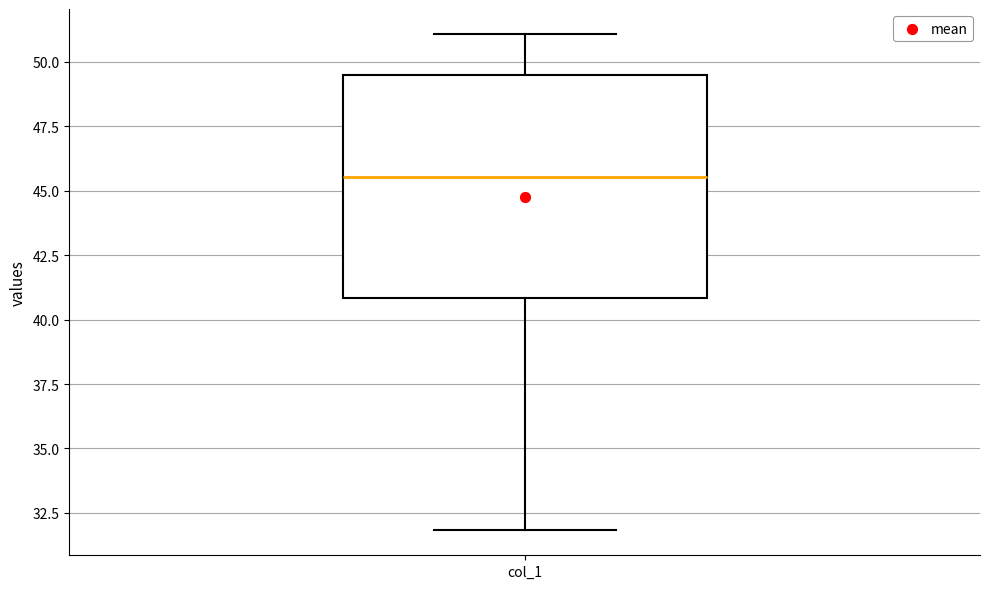

Transcribe this box plot: give where the median line is, the range the box spans, and where the two whiskers end, as read against the y-axis. The values are not printed on the chart, so give them approximately, as read against the axis.

median 45.5, box 41.0 to 49.5, whiskers 32.0 to 51.0